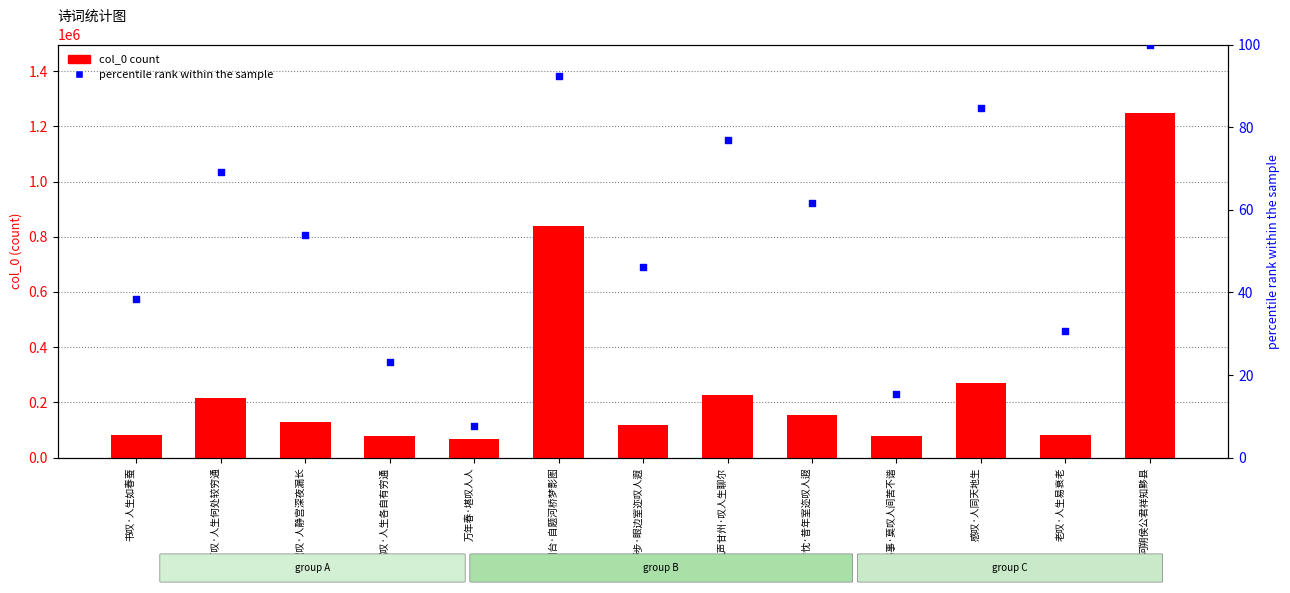

Which series has the largest total across all categories?

col_0 count